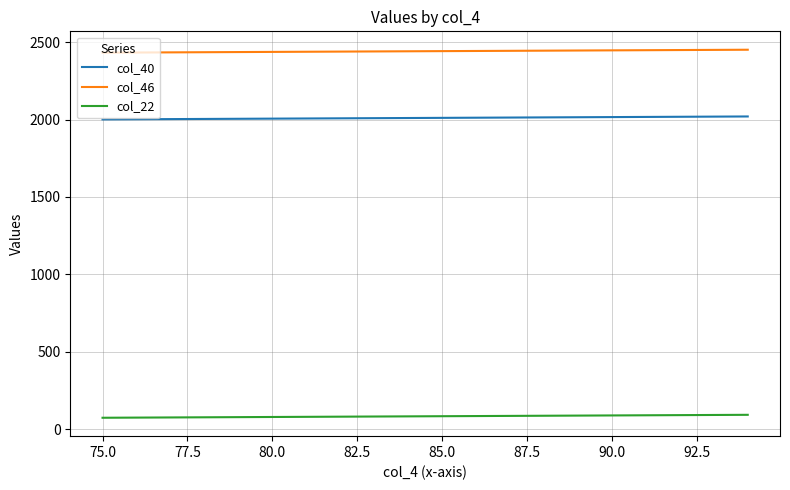

Does the chart display data point markers on the line(s)?

No